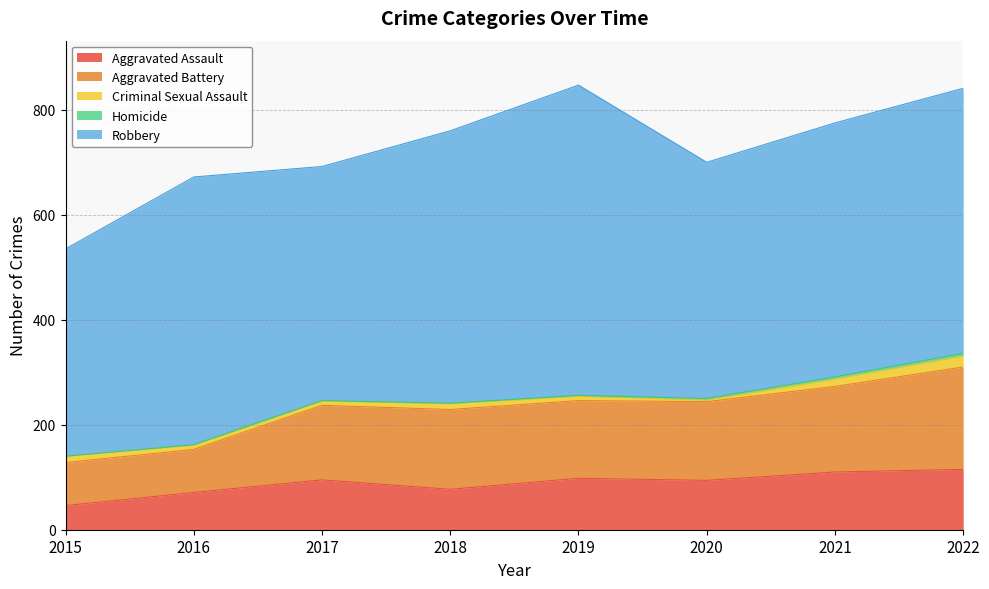

Rank the series by their maximum value, from lowest to highest.

Homicide, Criminal Sexual Assault, Aggravated Assault, Aggravated Battery, Robbery